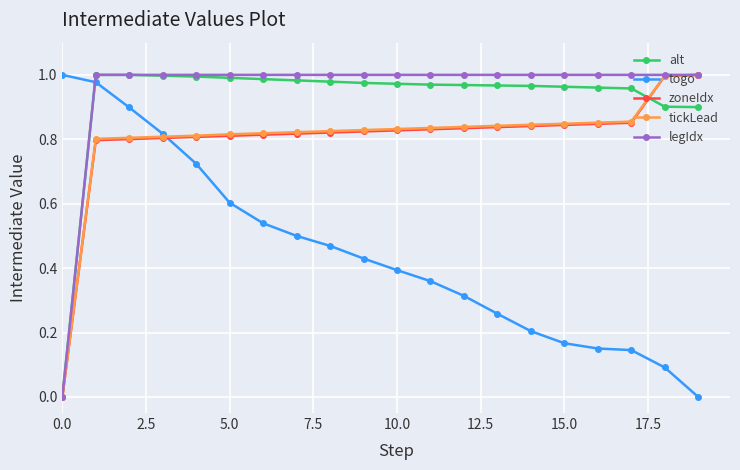

Which series has the largest total across all categories?

legIdx